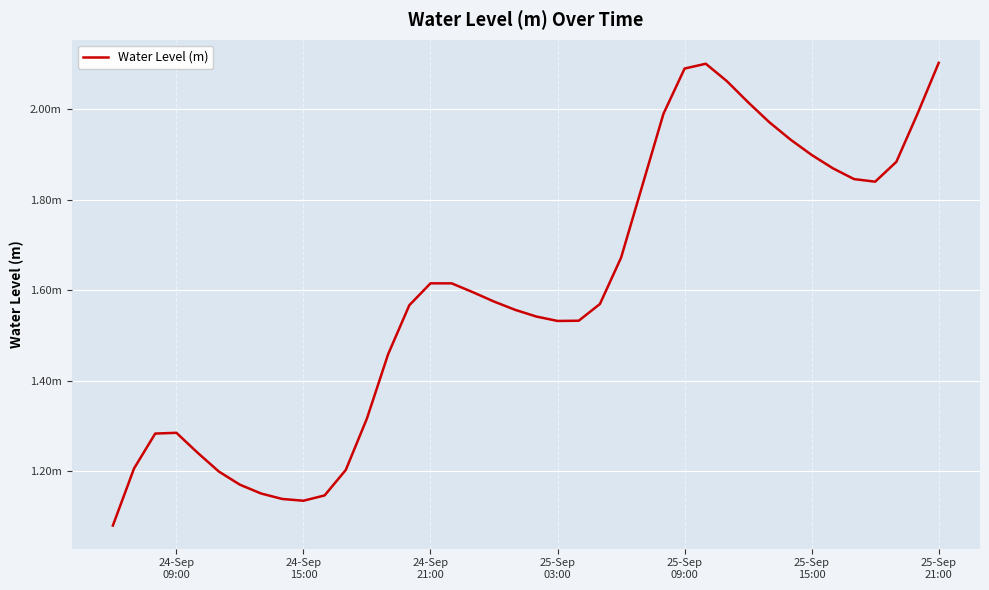

What is the sum of all values?

63.8